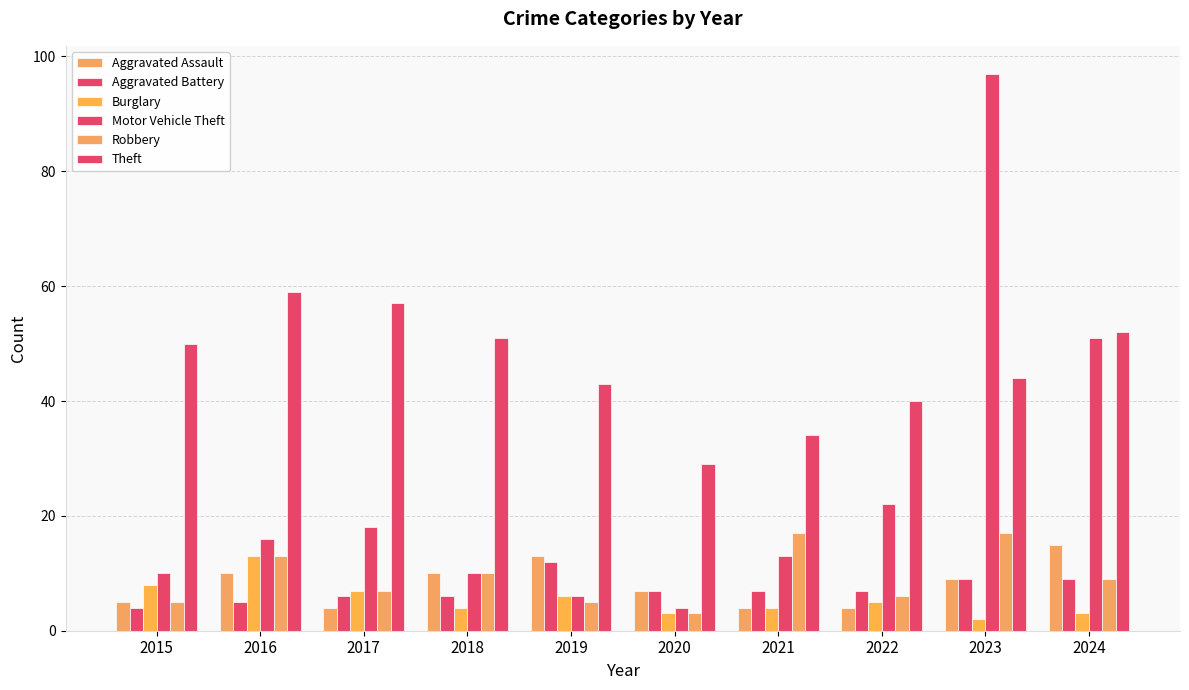

How many bars are there in each group?

6